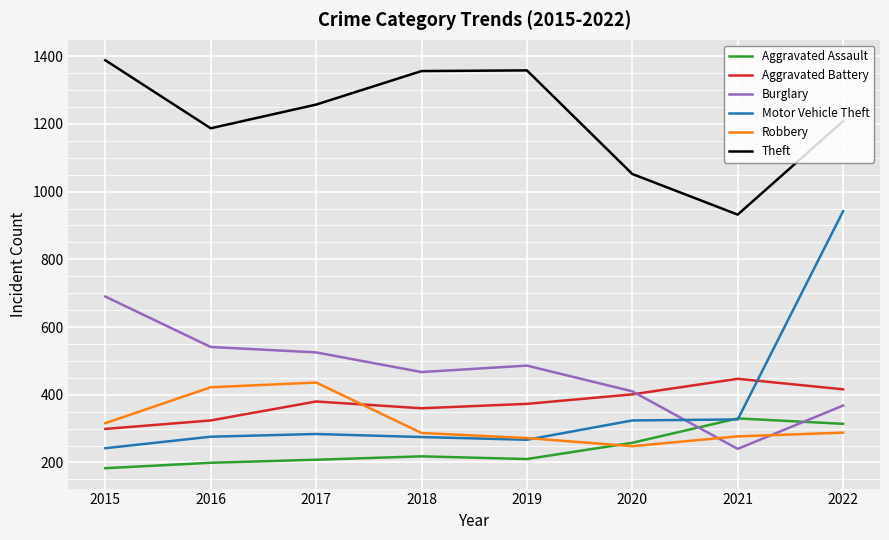

What is the approximate value of Theft at 2016?

1187